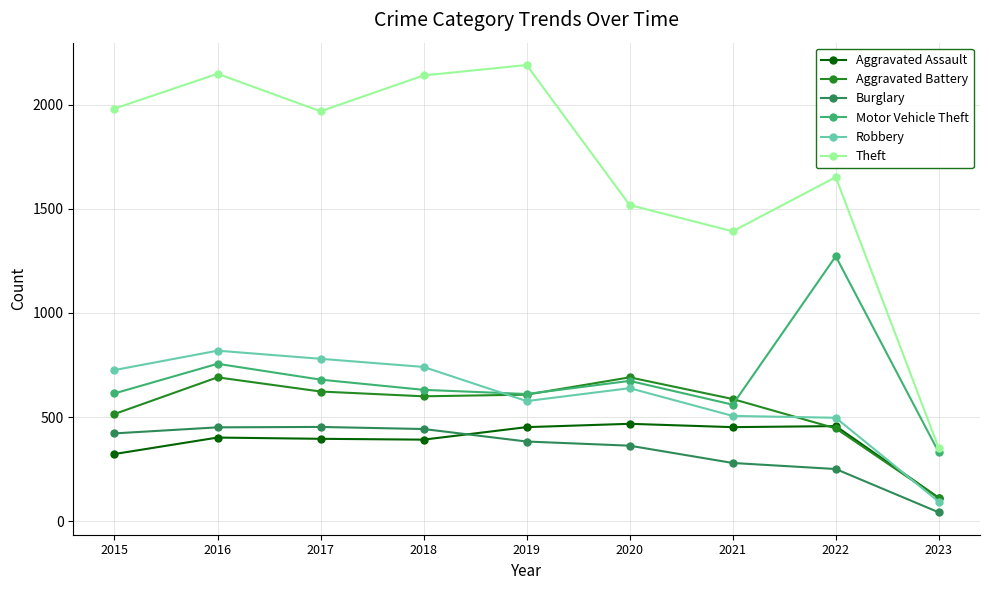

Count the number of categories in the chart.

9